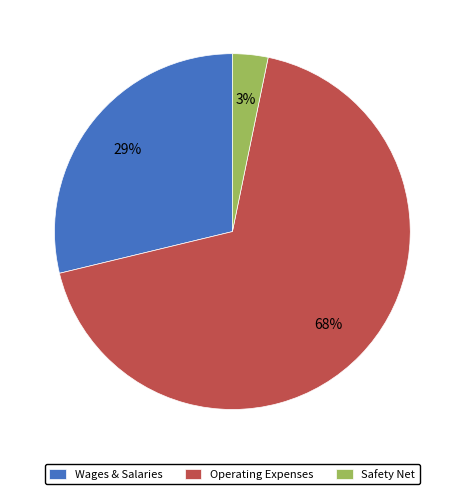

To the nearest percent, what percentage of the pie is Safety Net?

3%